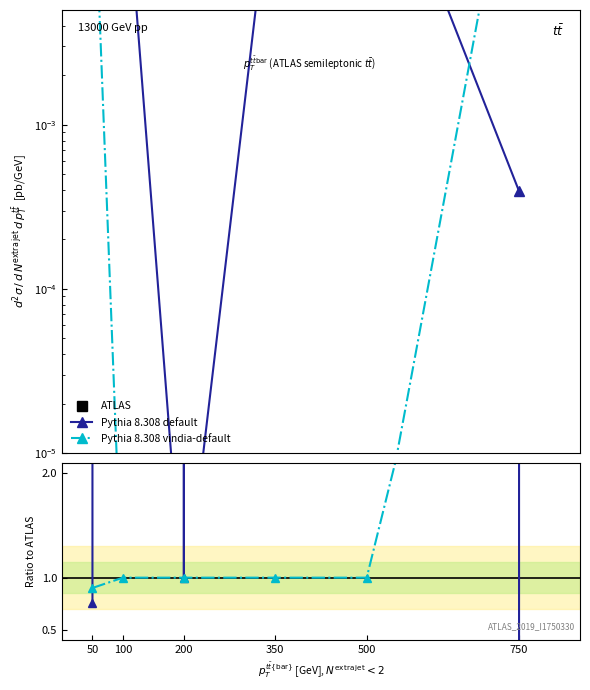

Is the value of Pythia 8.308 vindia-default at 200 greater than the value of Pythia 8.308 default at 500?

No